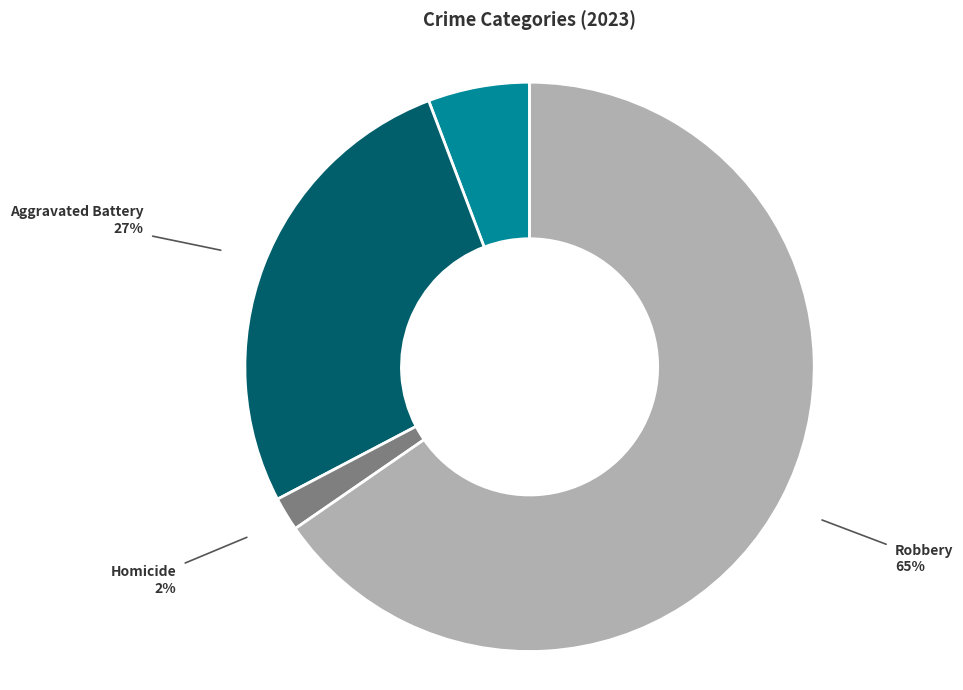

Which slice is the smallest?

Homicide